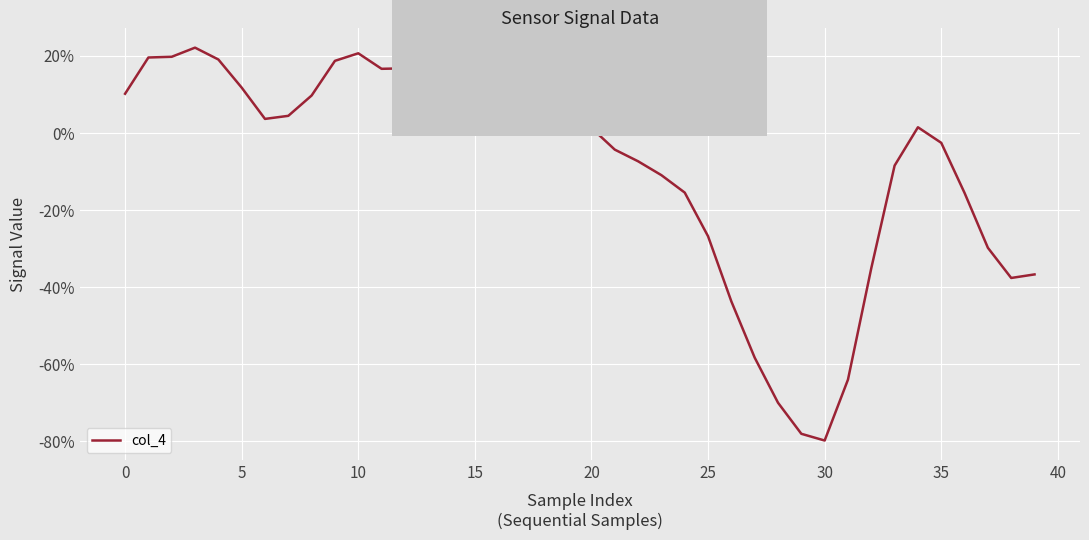

What is the greatest value displayed?

0.2